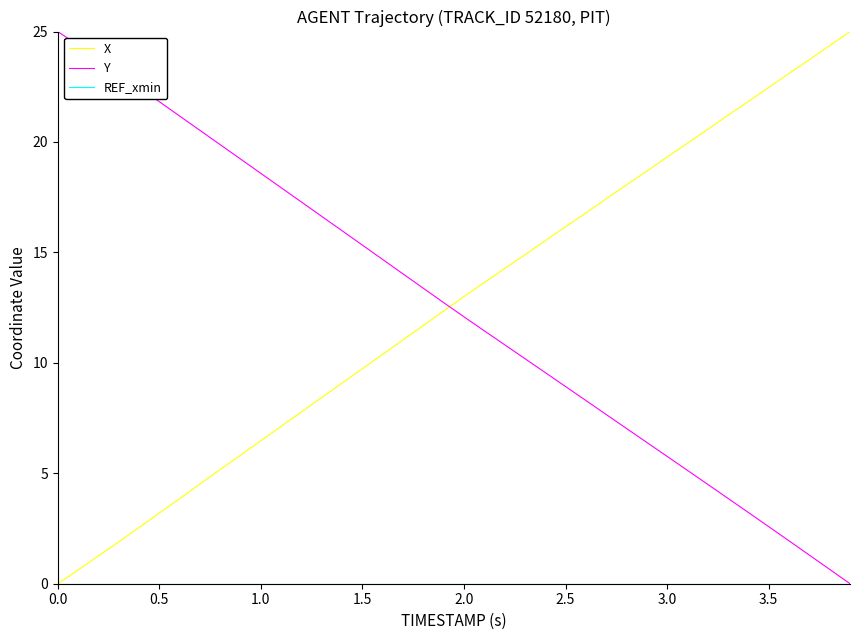

What is the maximum value for Y?

25.0